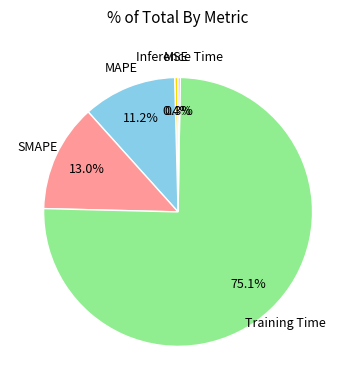

To the nearest percent, what is the average slice percentage?

20%